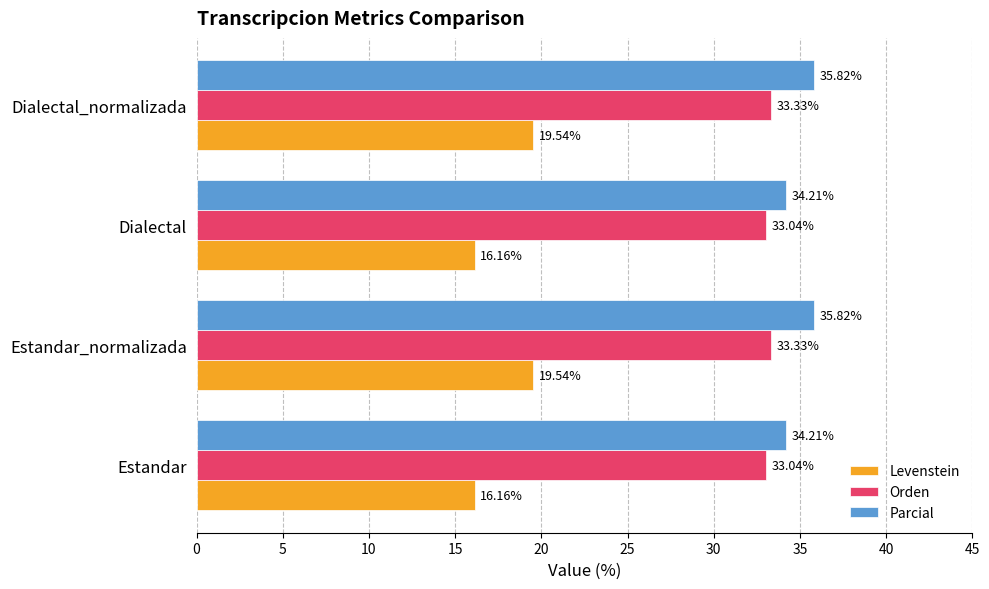

At how many categories does at least one series exceed 26?

4